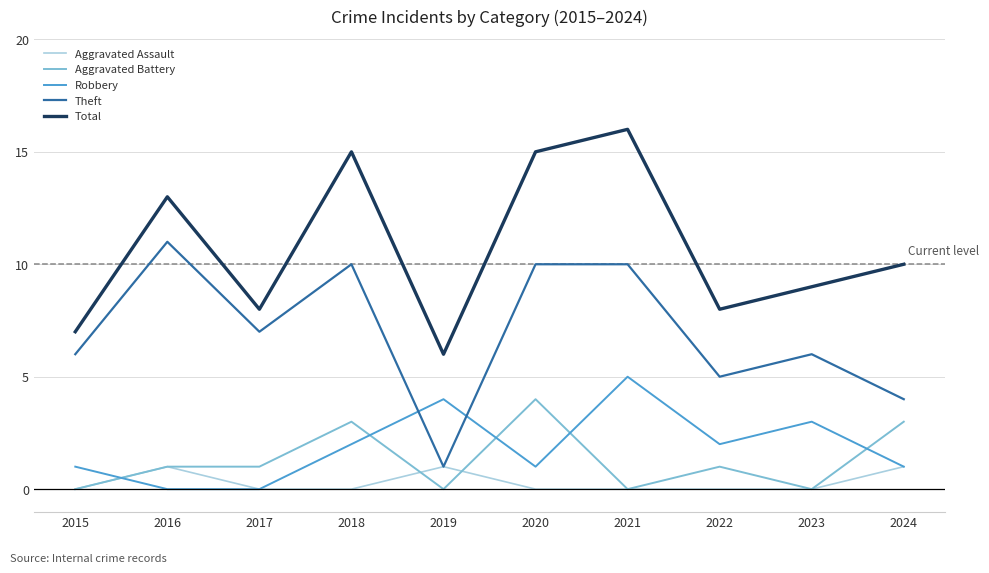

True or false: Theft has a value of 4 at 2015.

False